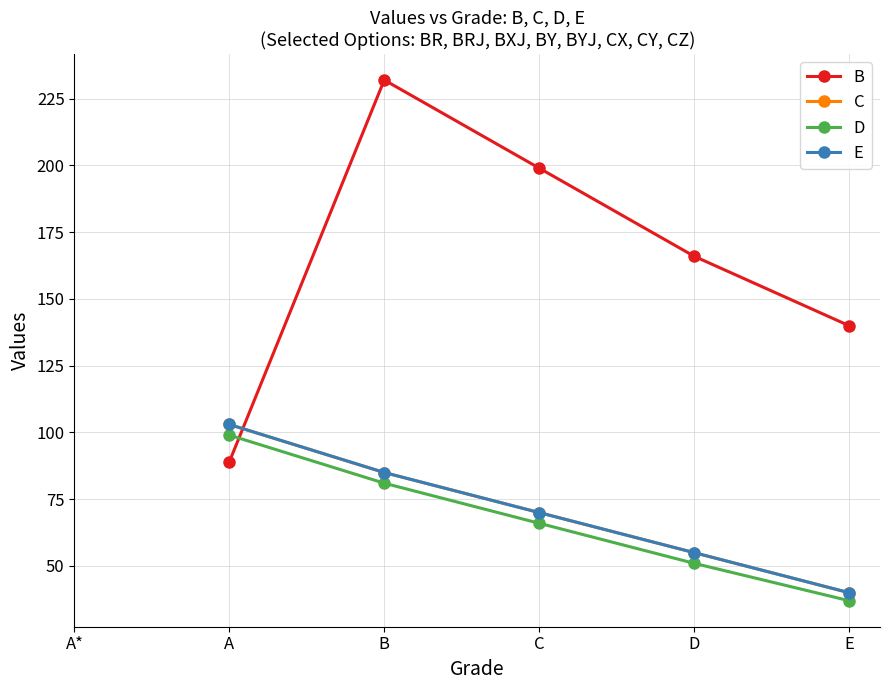

Does the chart have visible grid lines?

Yes